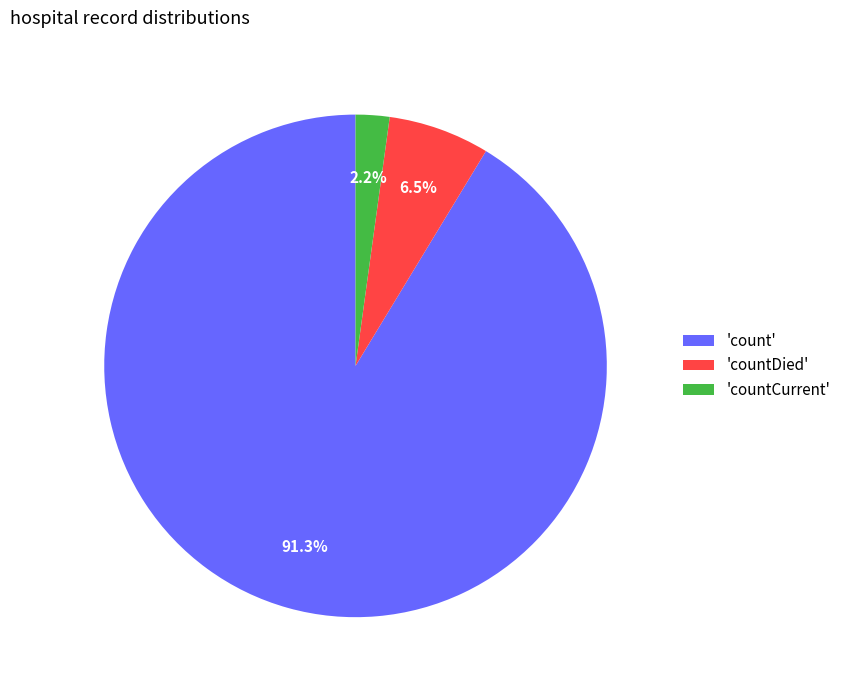

What is the majority slice?

'count'